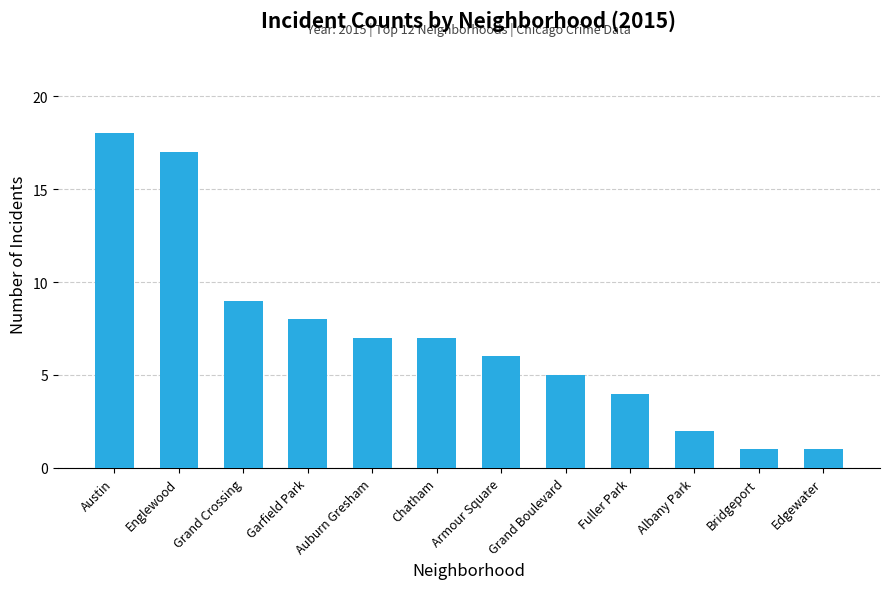

Reading left to right, list all the values displayed in this chart.

18	17	9	8	7	7	6	5	4	2	1	1